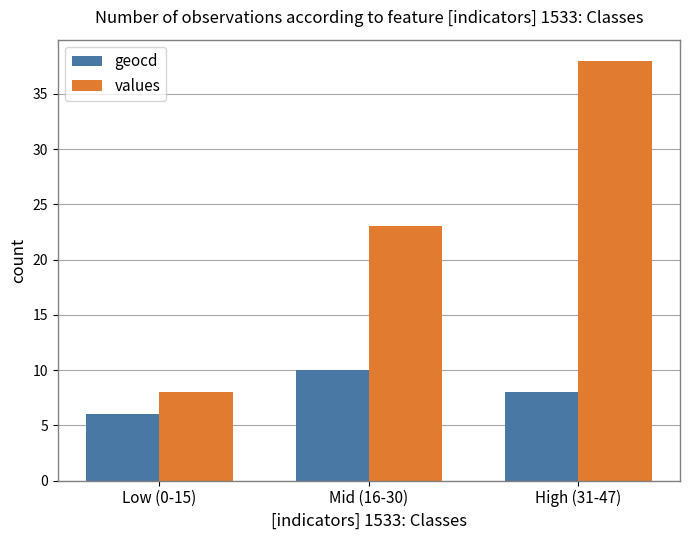

Count the number of categories in the chart.

3